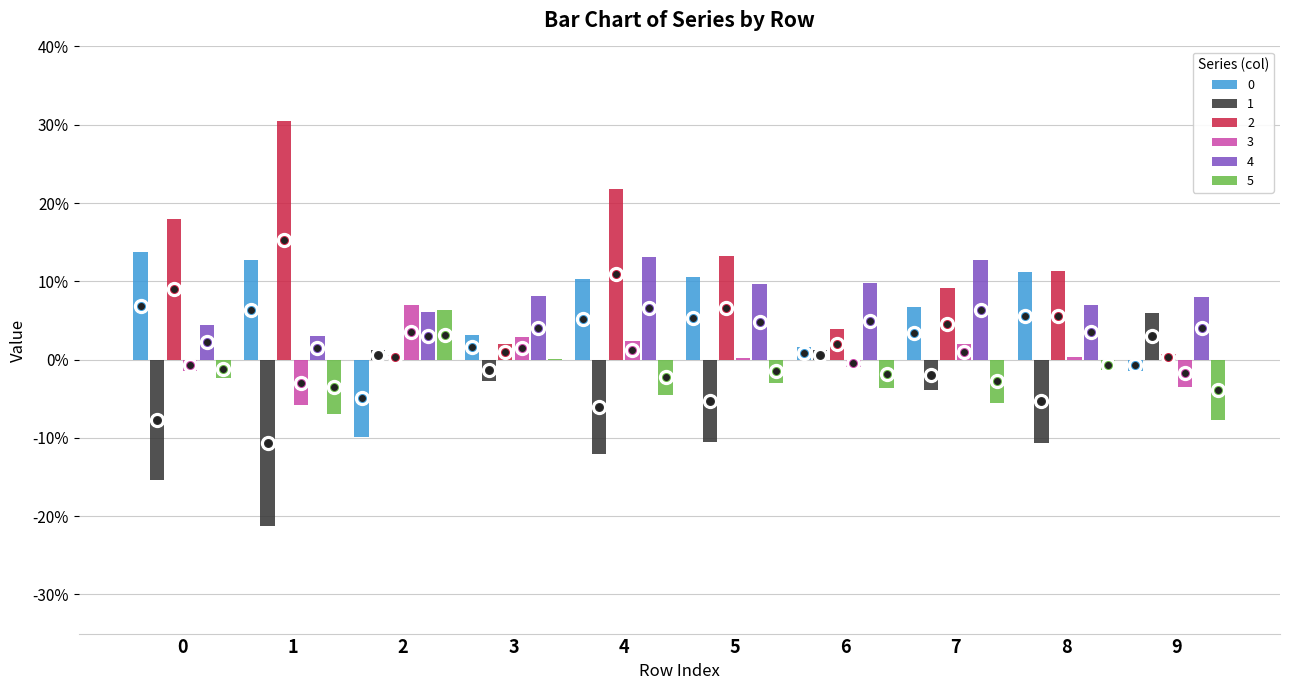

Are the bars horizontal?

No